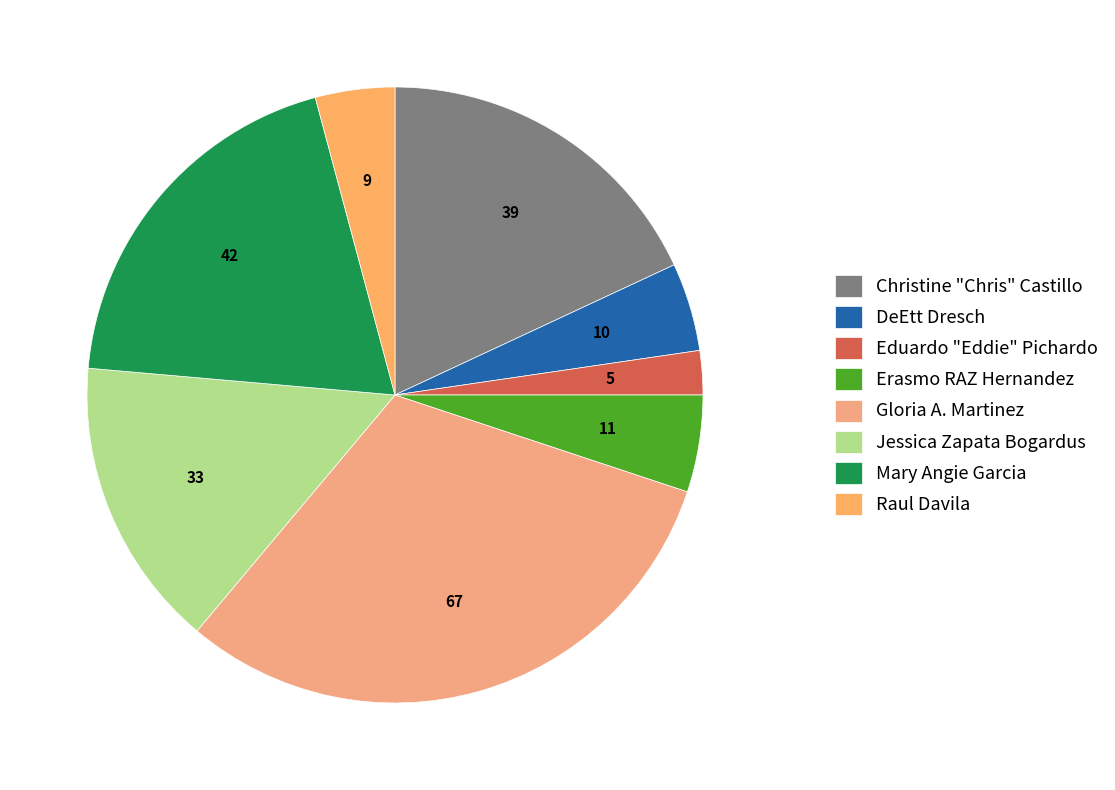

Which has a higher value, DeEtt Dresch or Jessica Zapata Bogardus?

Jessica Zapata Bogardus